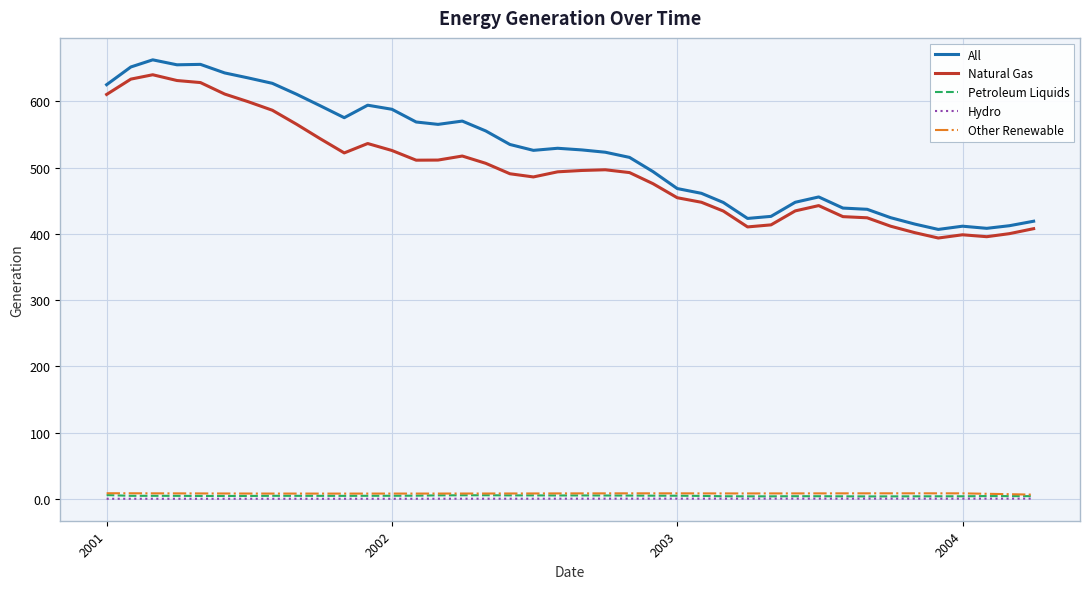

Which series has the largest total across all categories?

All